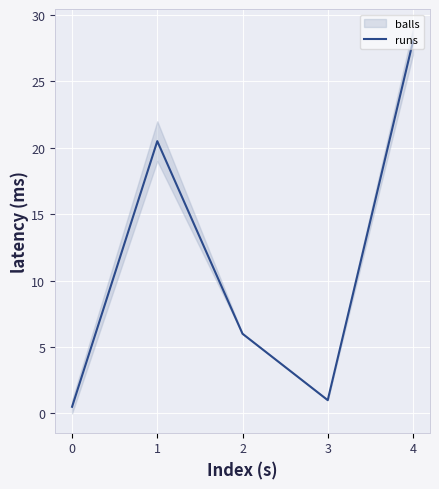

The value at 2 is 1.6. True or false?

False